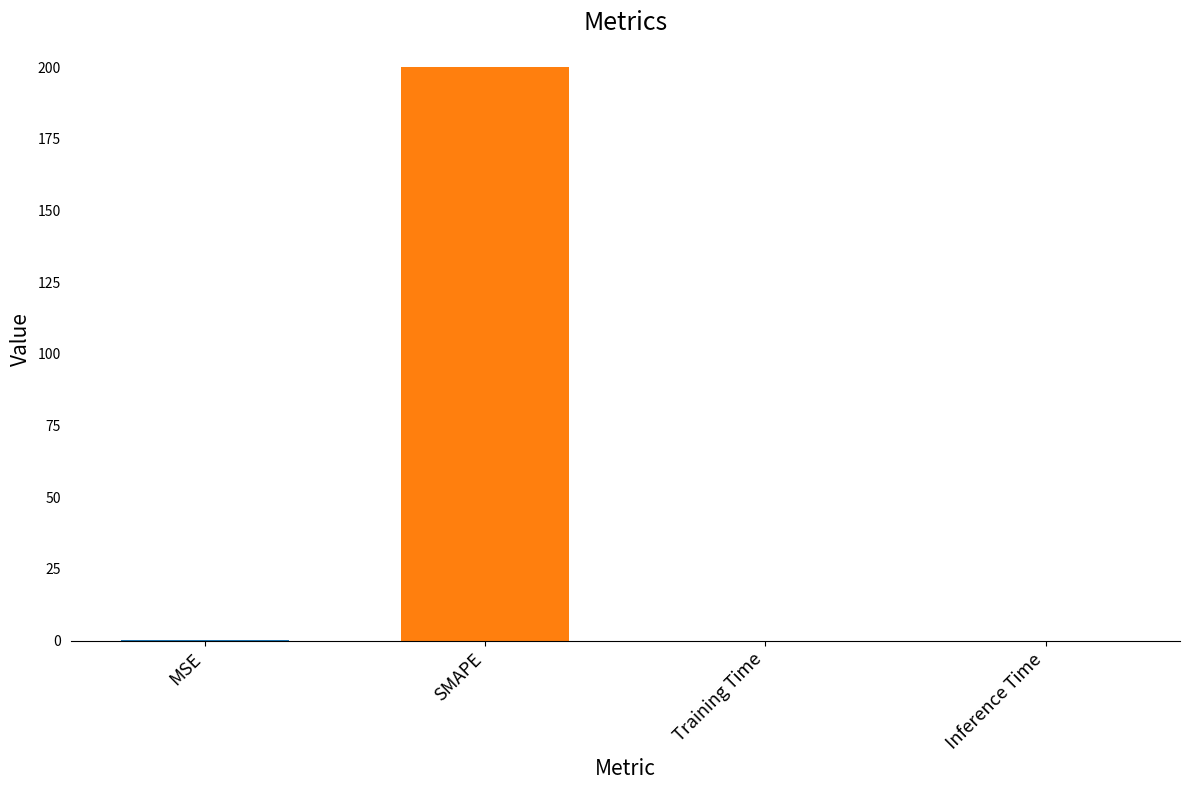

What is the greatest value displayed?

200.0